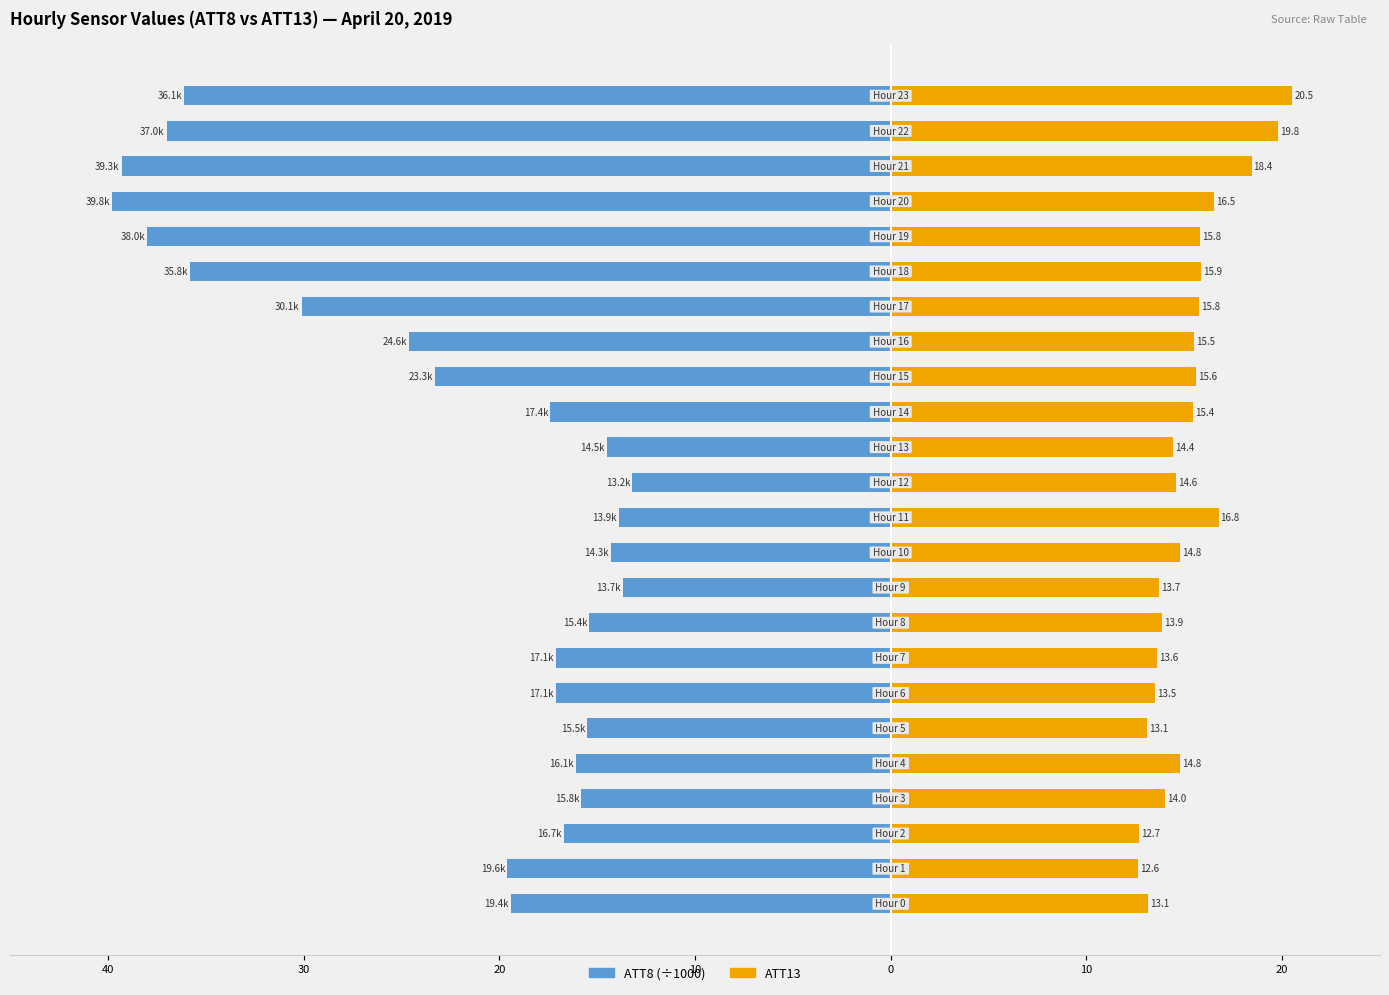

Count the number of categories in the chart.

24